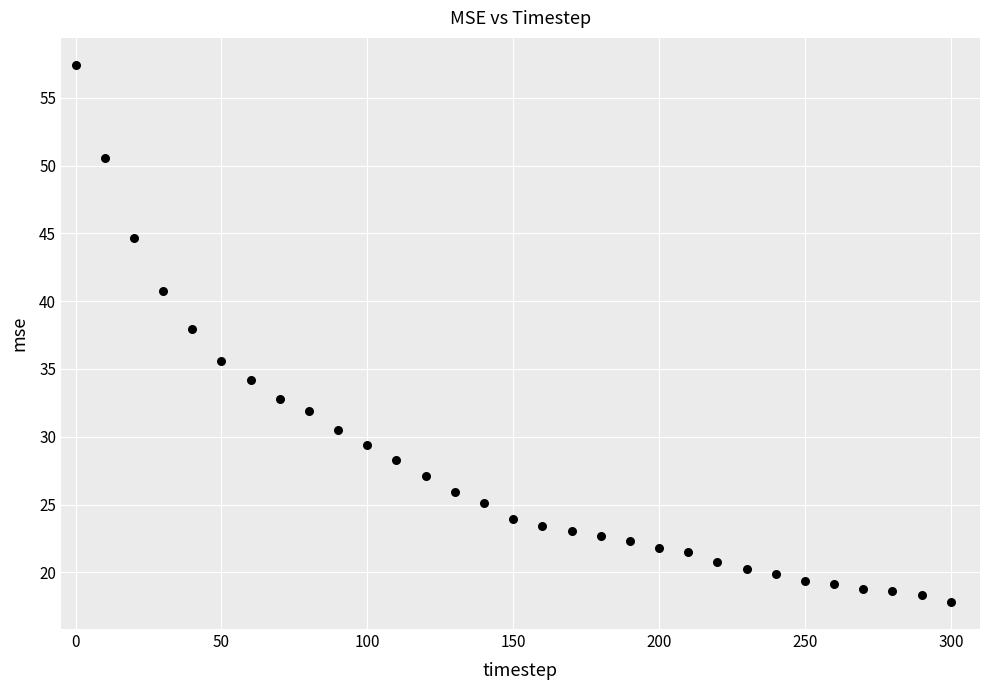

What Y value in the scatter plot is closest to 37?

37.9